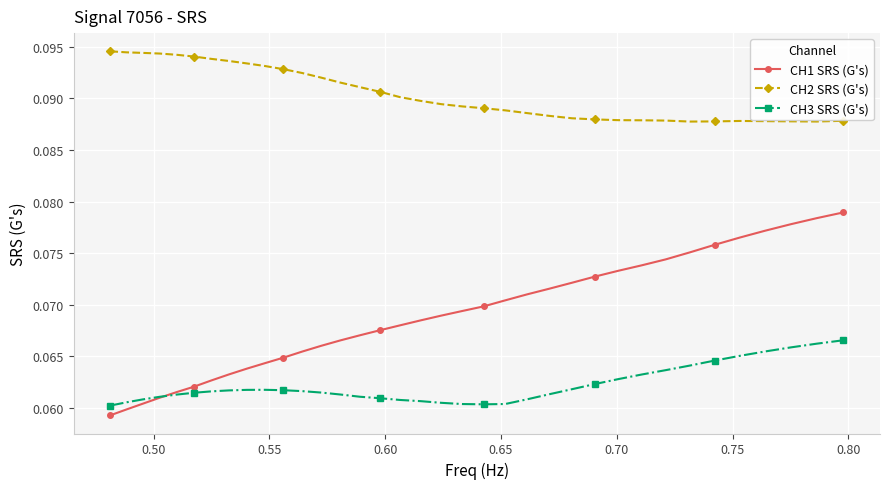

Which series has the widest spread of values?

CH1 SRS (G's)